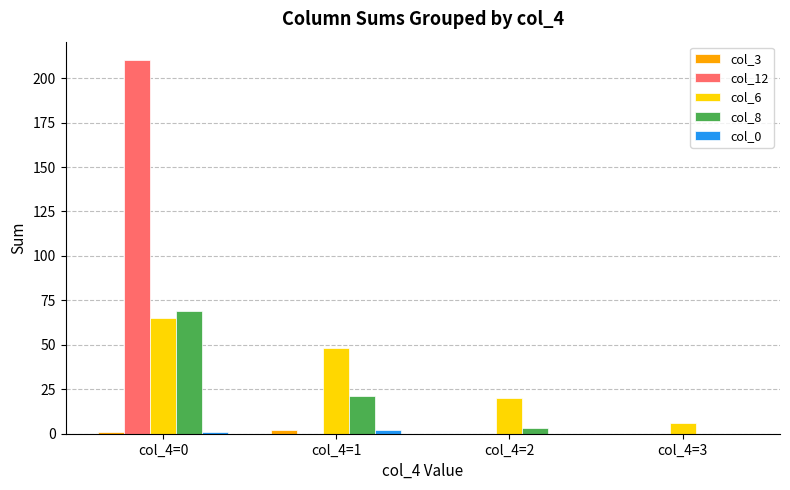

Count the number of data series in this chart.

5